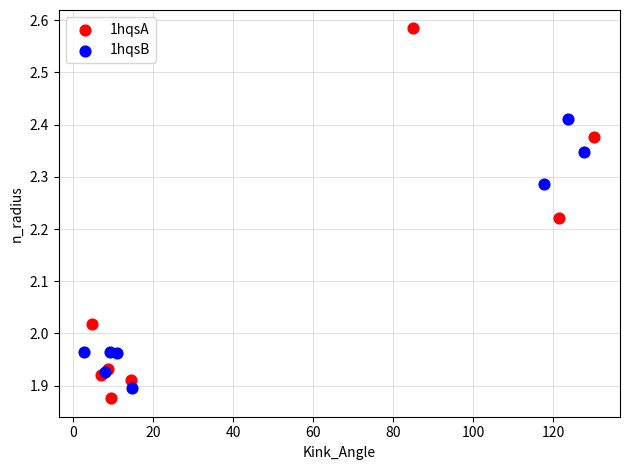

What are all the series names shown in the legend?

1hqsA, 1hqsB